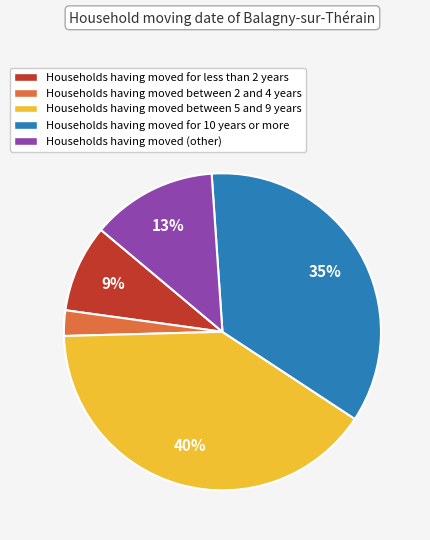

Is there a majority slice in this chart?

No